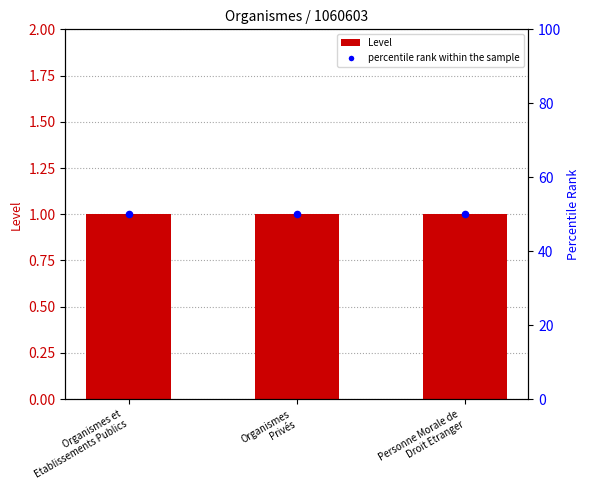

Is the value of Level at Personne Morale de
Droit Etranger greater than the value of percentile rank within the sample at Organismes et
Etablissements Publics?

No